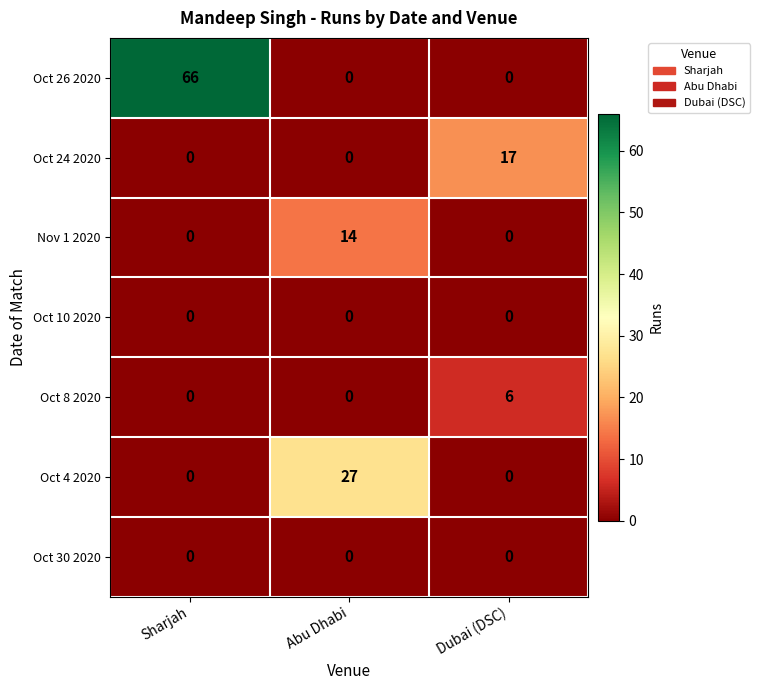

Reading left to right, list all the values displayed in this chart.

Oct 26 2020: Sharjah=66	Abu Dhabi=0	Dubai (DSC)=0
Oct 24 2020: Sharjah=0	Abu Dhabi=0	Dubai (DSC)=17
Nov 1 2020: Sharjah=0	Abu Dhabi=14	Dubai (DSC)=0
Oct 10 2020: Sharjah=0	Abu Dhabi=0	Dubai (DSC)=0
Oct 8 2020: Sharjah=0	Abu Dhabi=0	Dubai (DSC)=6
Oct 4 2020: Sharjah=0	Abu Dhabi=27	Dubai (DSC)=0
Oct 30 2020: Sharjah=0	Abu Dhabi=0	Dubai (DSC)=0